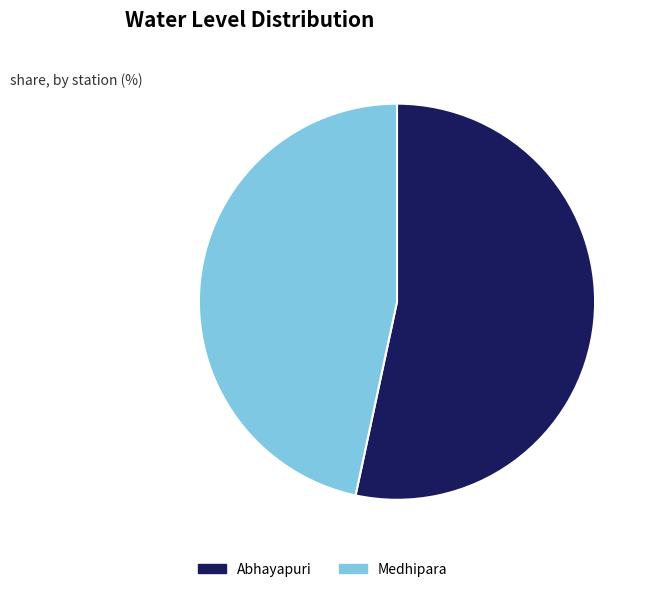

How many segments does this pie chart have?

2